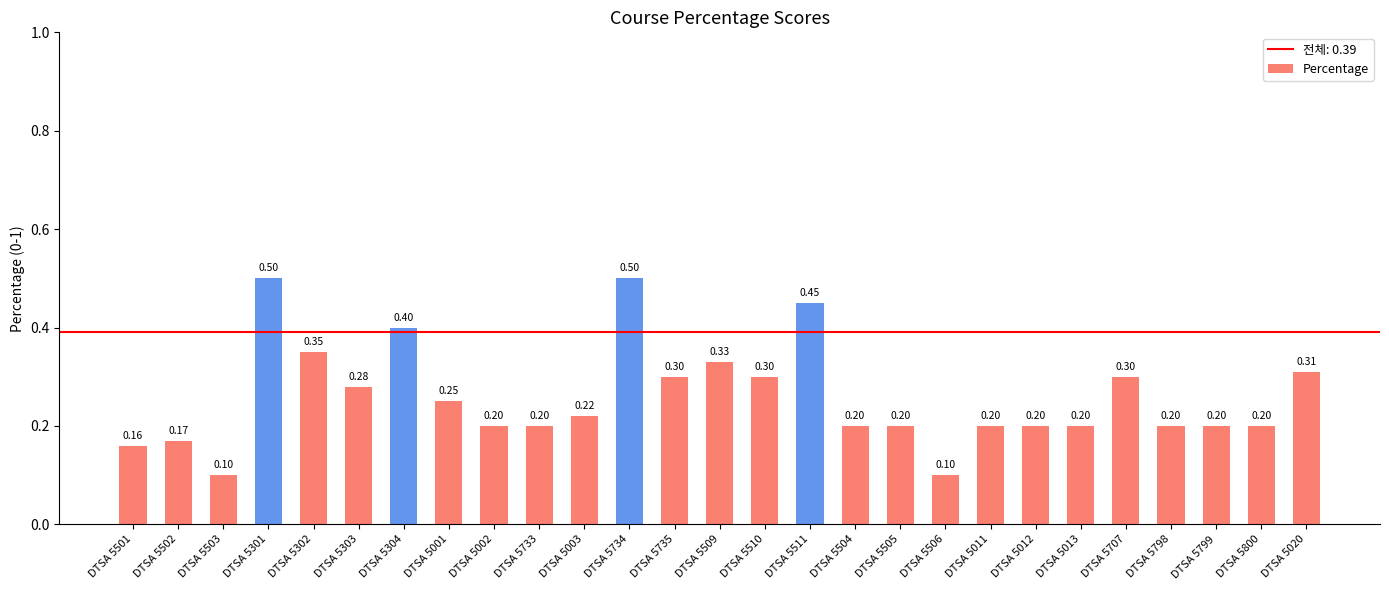

What is the change in value from DTSA 5734 to DTSA 5012?

-0.3